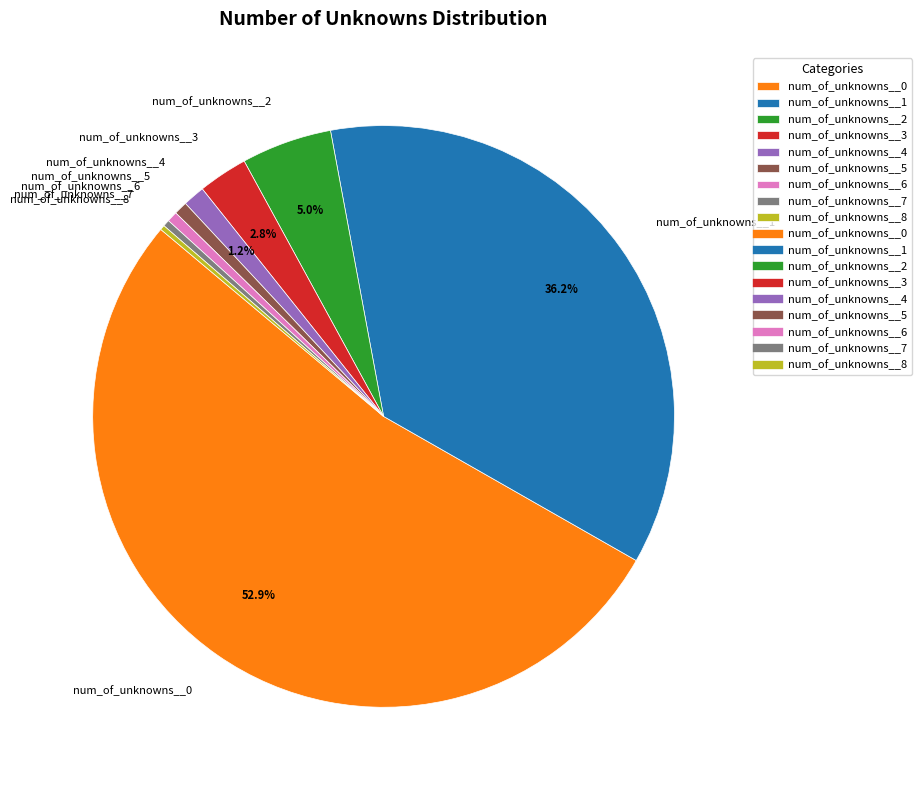

Approximately how many times larger is the value at num_of_unknowns__0 compared to num_of_unknowns__6?

90.7